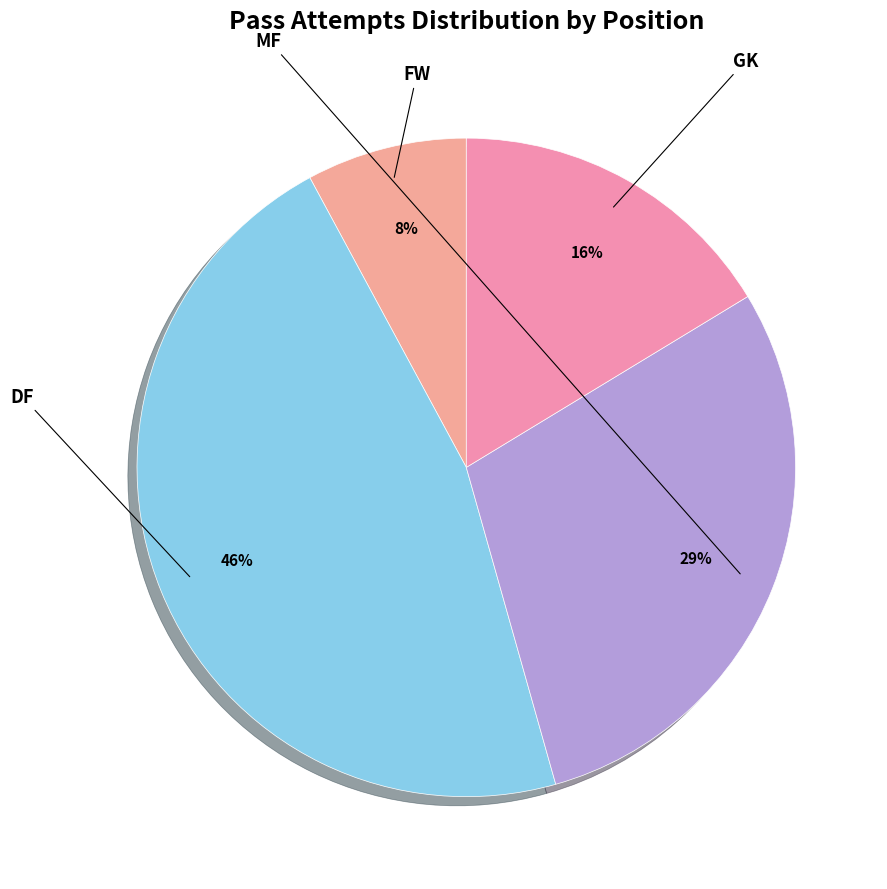

What portion of the pie excludes GK?

83.7%